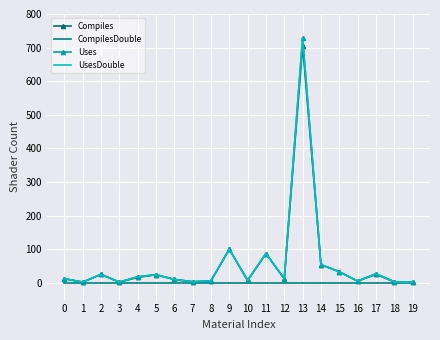

Rank the series by their maximum value, from lowest to highest.

CompilesDouble, Compiles, Uses, UsesDouble